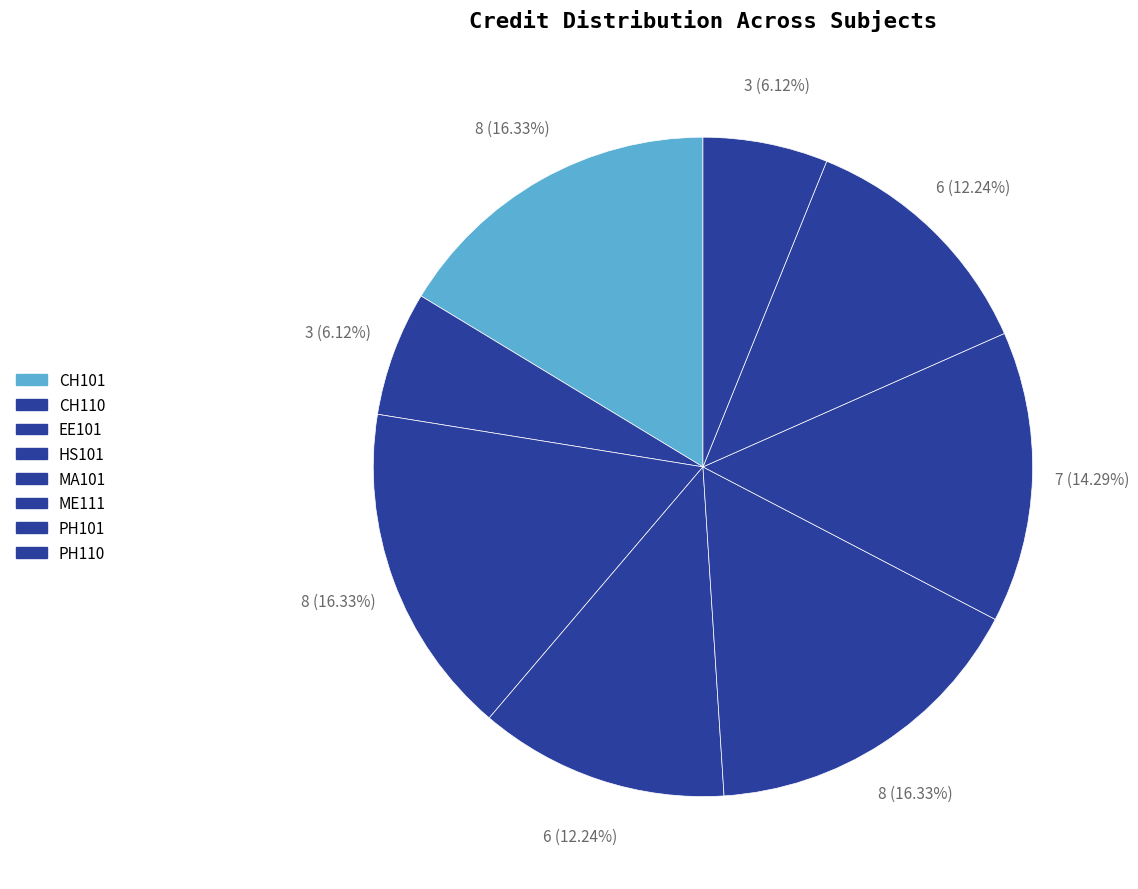

To the nearest percent, what is the combined percentage of MA101 and PH101?

29%